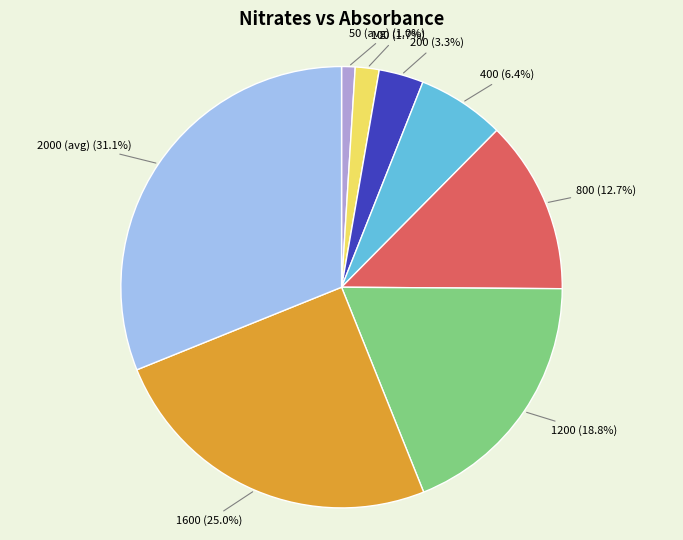

Between 2000 (avg) and 200, which is larger?

2000 (avg)